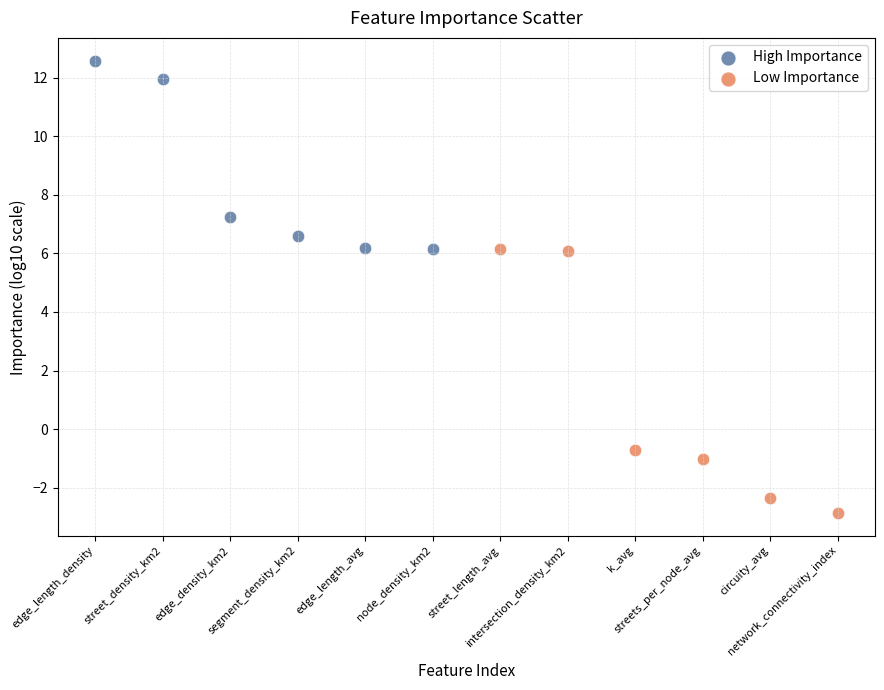

Which series has the largest Y range (max minus min)?

Low Importance